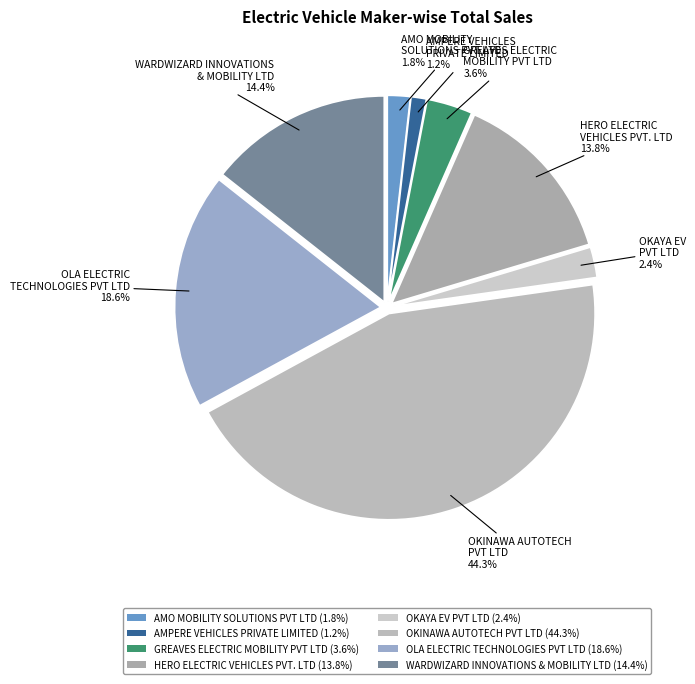

What is the largest slice in the pie chart?

OKINAWA AUTOTECH
PVT LTD